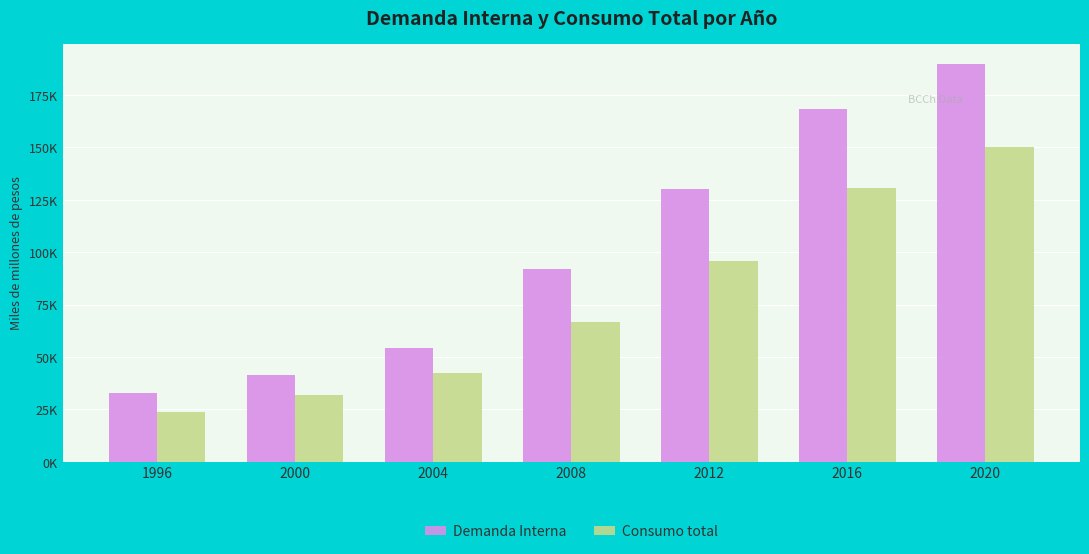

At which category is the sum across all series the highest?

2020